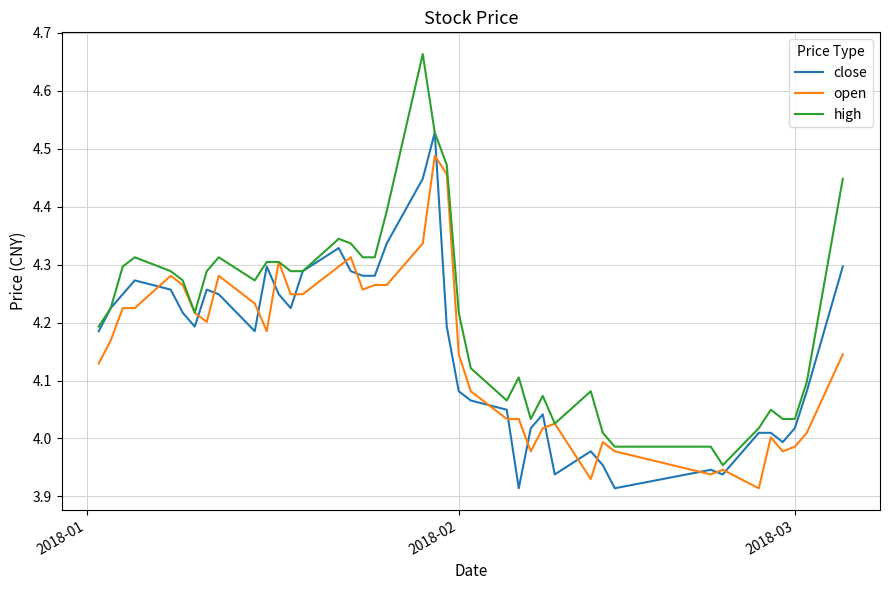

Which series has the largest total across all categories?

high